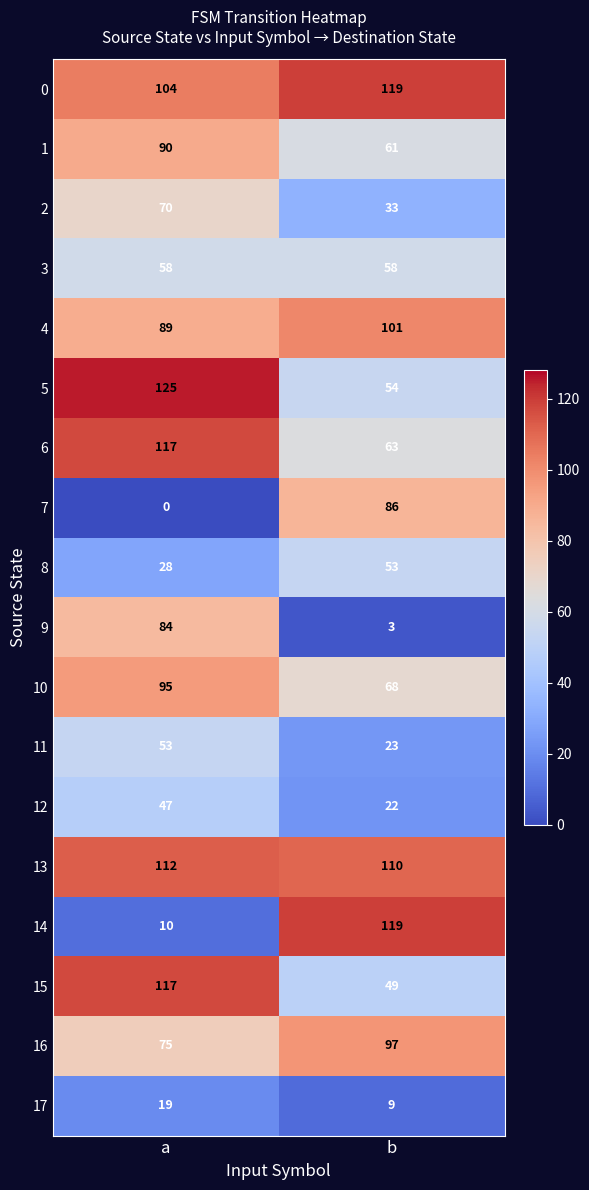

What is the difference between the 10 values at a and b?

27